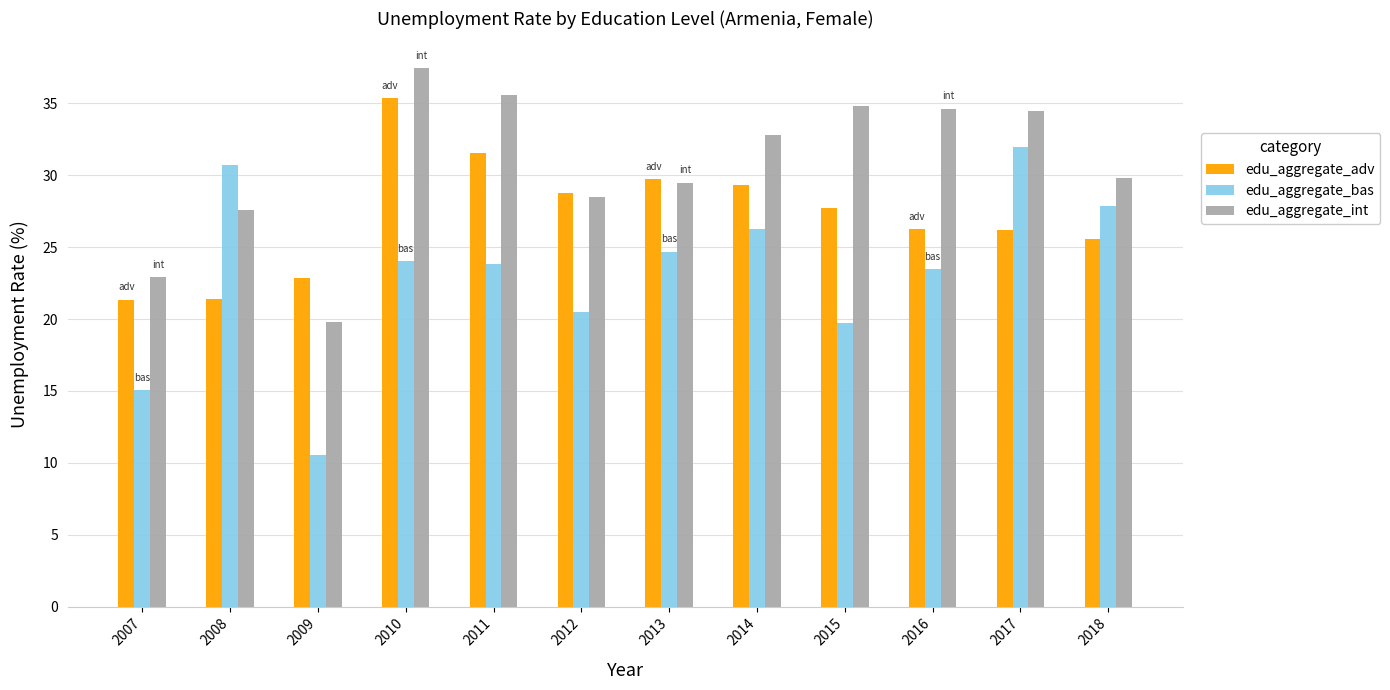

What is the value of the edu_aggregate_adv bar at the 12th from the left?

25.5